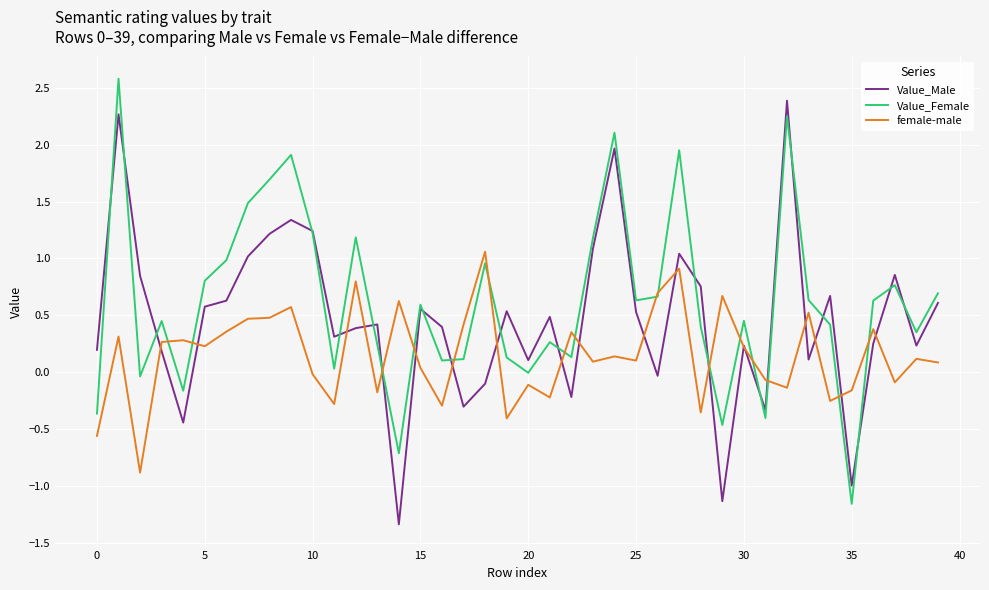

What is the maximum value for Value_Male?

2.4